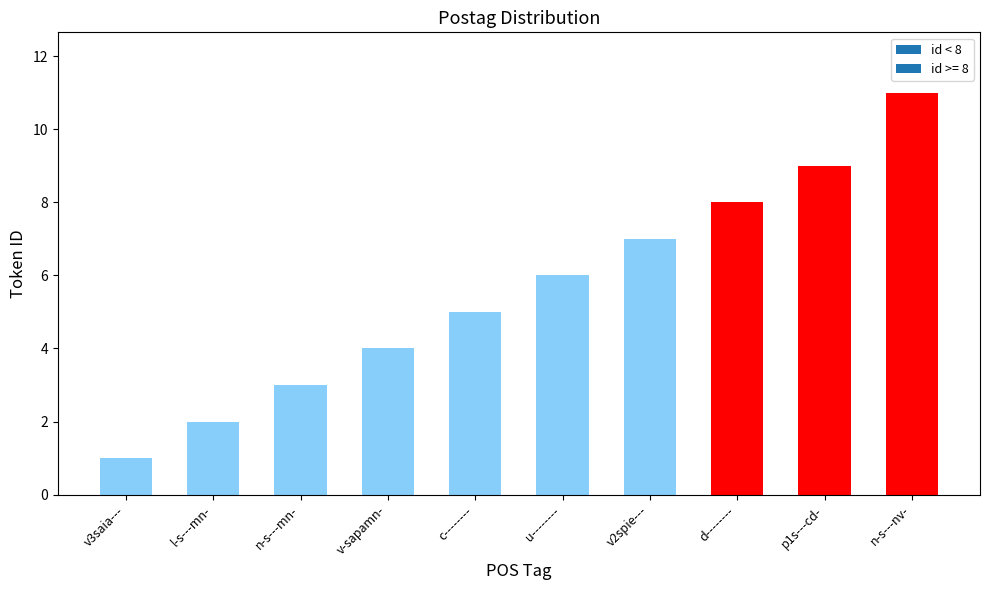

What is the label of the 8th bar from the left?

d--------